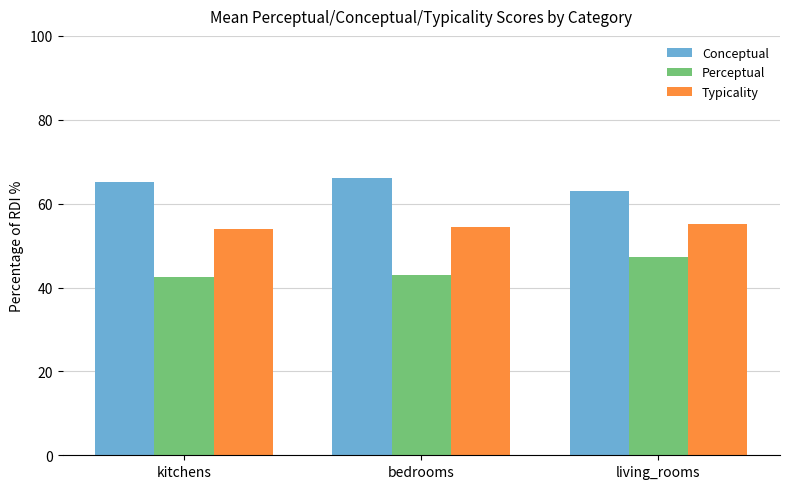

What is the label of the 2nd bar from the left?

bedrooms